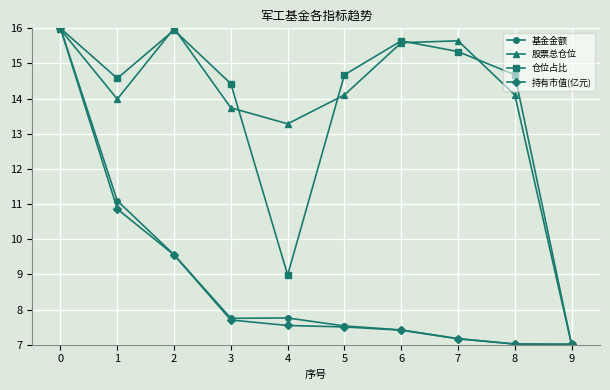

Is the value of 仓位占比 at 3 greater than the value of 持有市值(亿元) at 7?

Yes